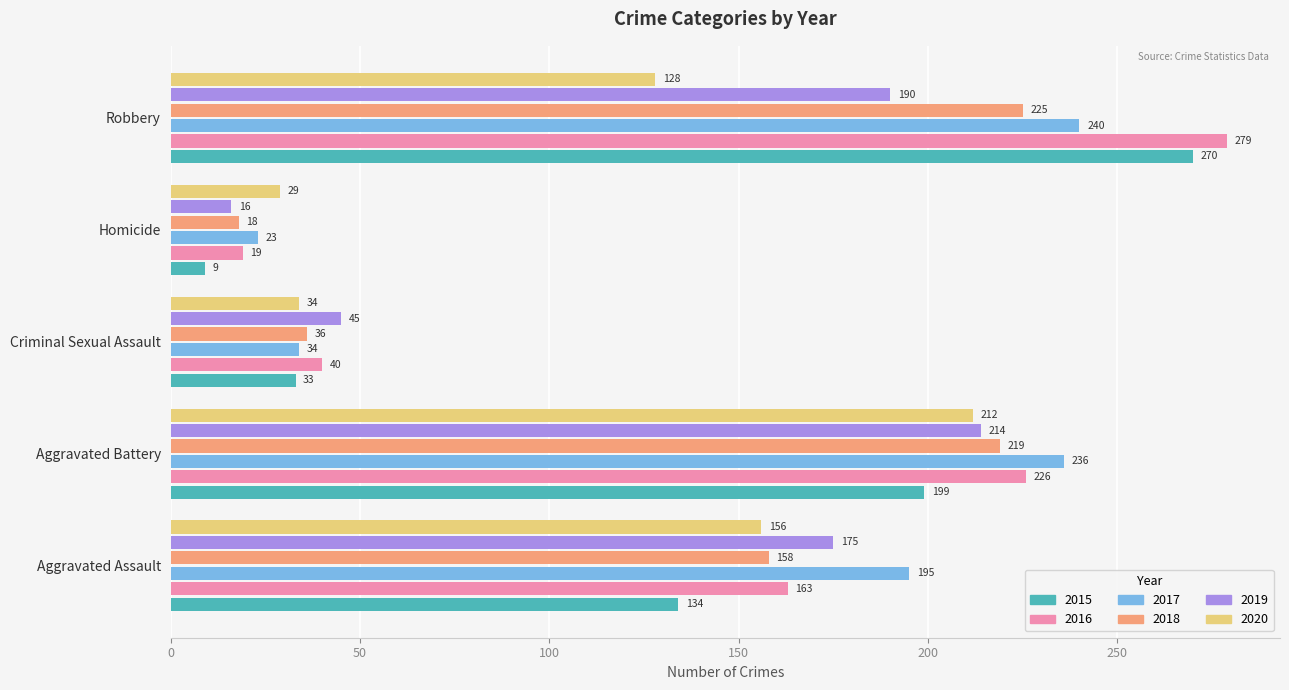

Is the value of 2019 at Robbery greater than the value of 2020 at Homicide?

Yes